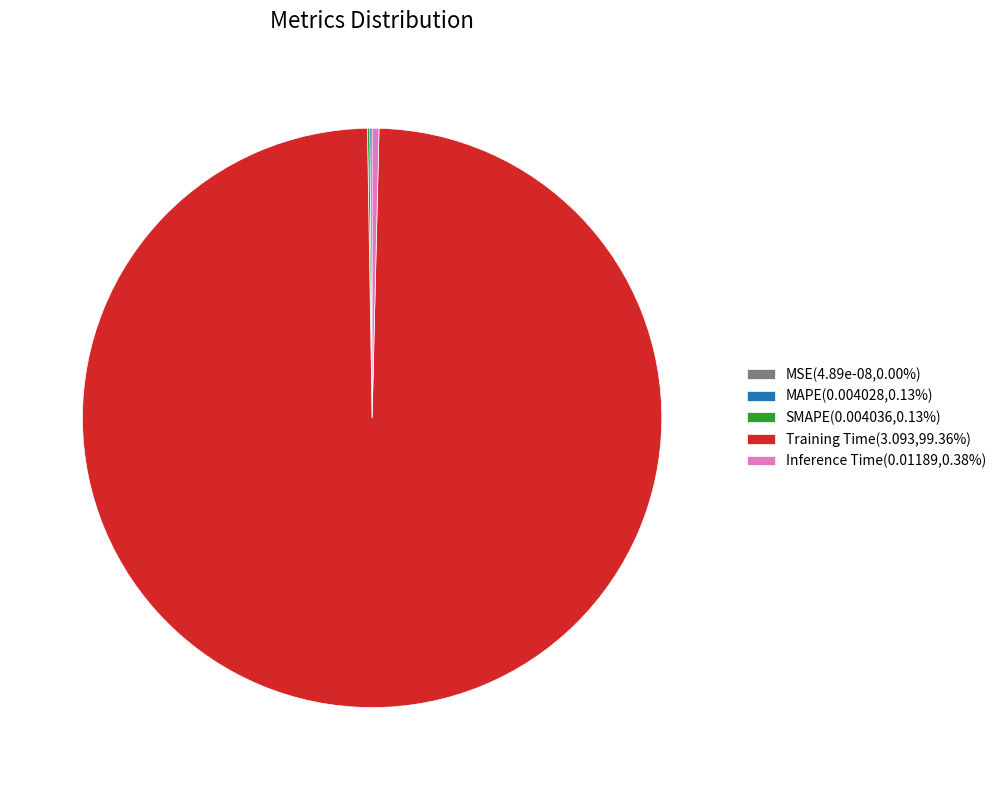

Is there any slice that represents more than half of the pie?

Yes